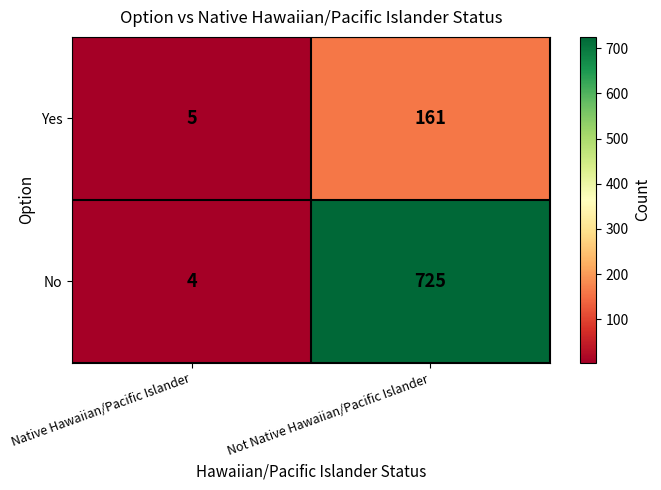

Count the number of categories in the chart.

2